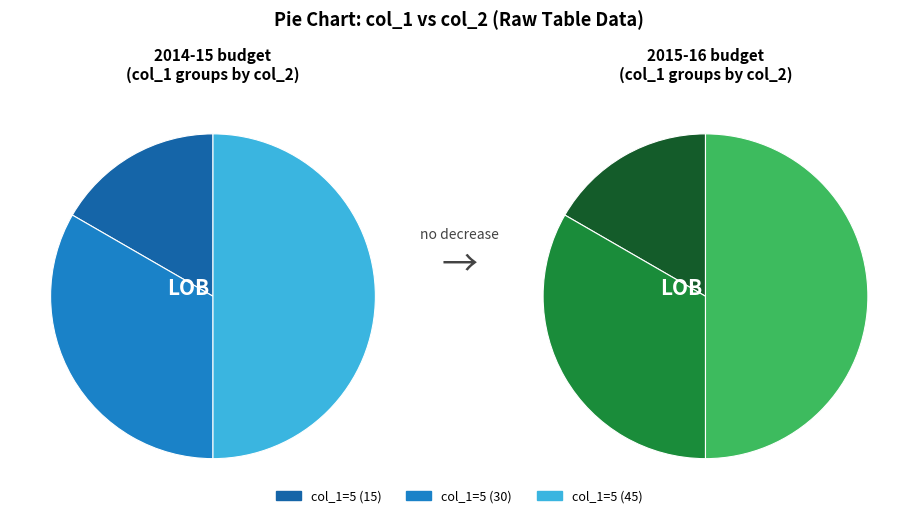

What is the total percentage of 5 and 5?

100.0%